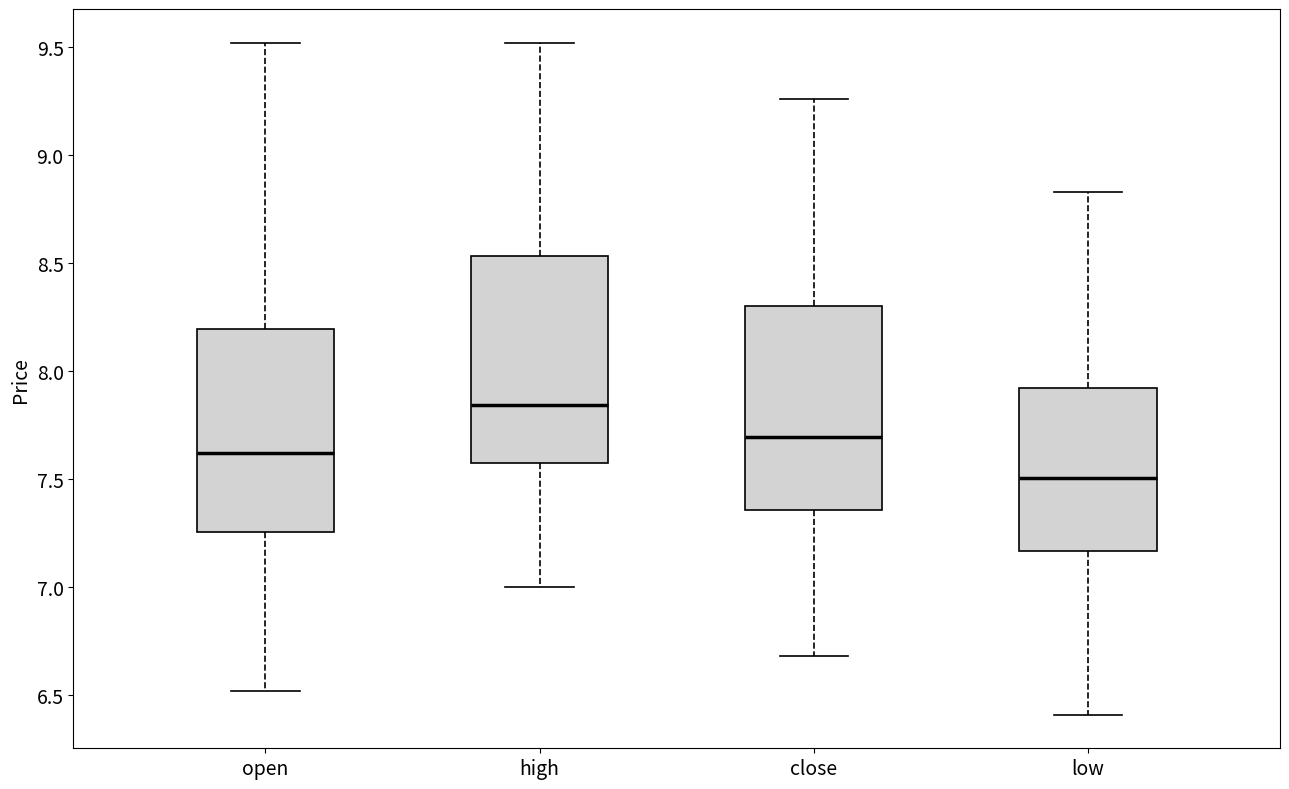

Reading left to right, read every box against the y-axis: the position of its median line, the range the box covers, and the ends of its whiskers. The values are not printed on the chart, so give them approximately, as read against the axis.

open: median 7.60, box 7.25 to 8.20, whiskers 6.50 to 9.50
high: median 7.85, box 7.60 to 8.55, whiskers 7.00 to 9.50
close: median 7.70, box 7.35 to 8.30, whiskers 6.70 to 9.25
low: median 7.50, box 7.15 to 7.90, whiskers 6.40 to 8.85